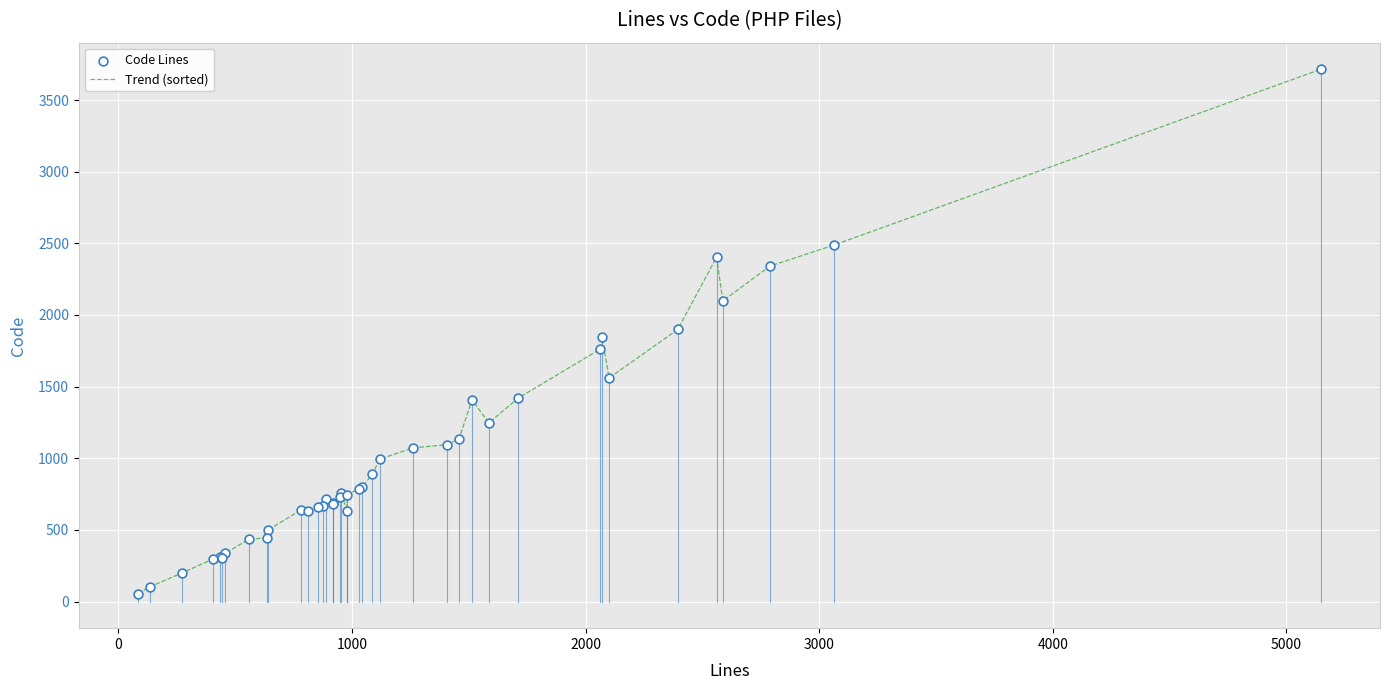

What is the greatest value displayed?

3715